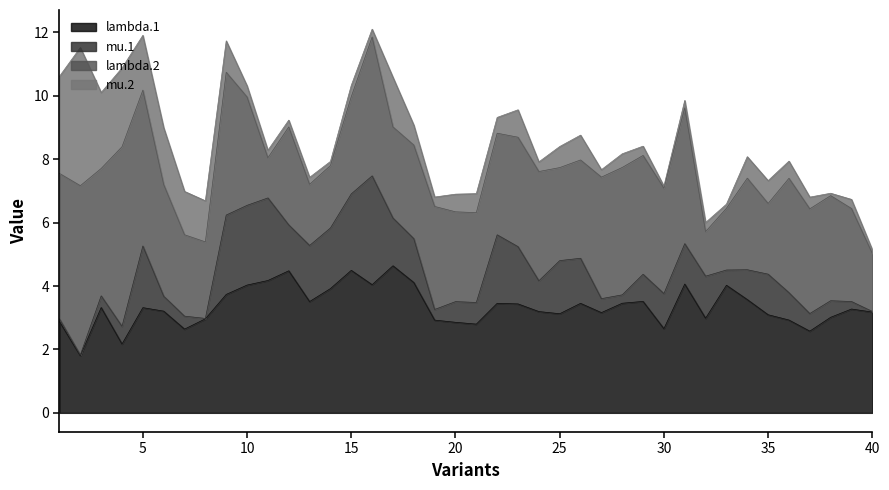

Read the lambda.1 value at 10.

4.0